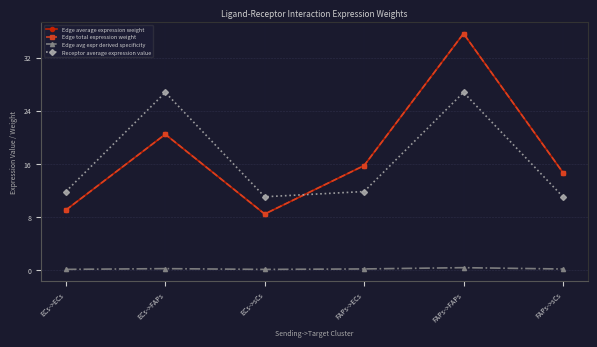

True or false: Edge average expression weight and Edge avg expr derived specificity intersect in this chart.

False